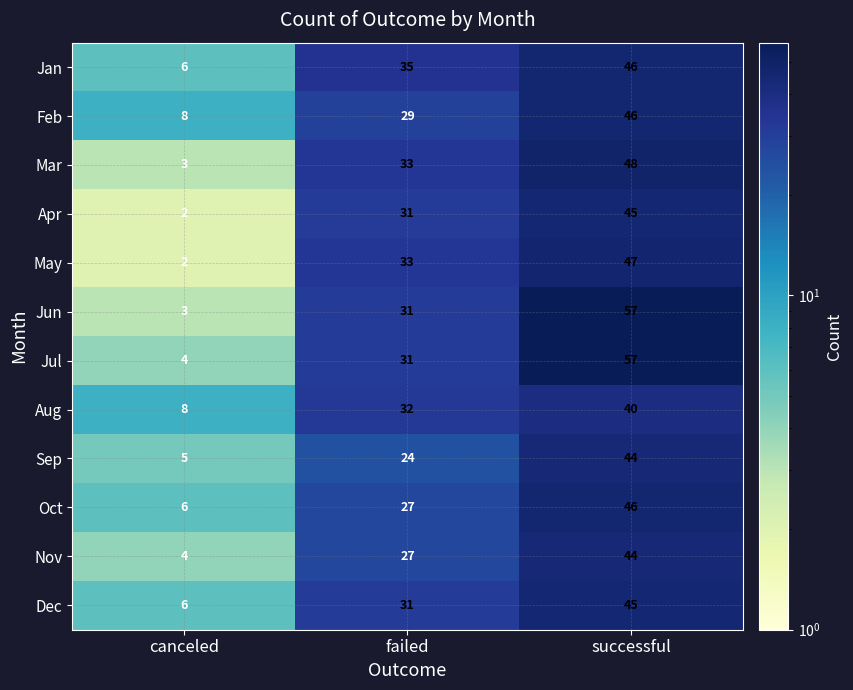

What is the difference between the second highest and minimum values in the Dec series?

25